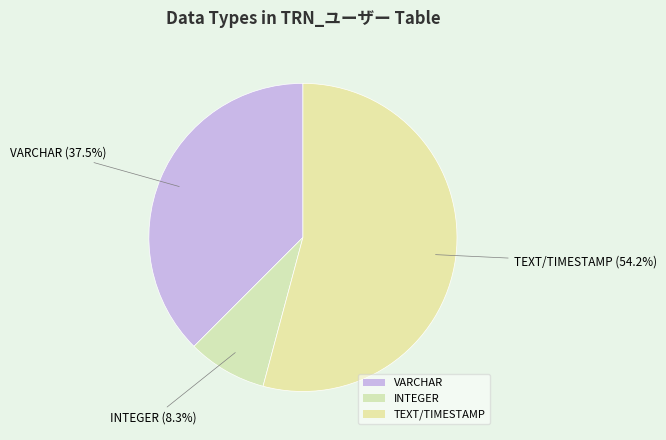

How many segments does this pie chart have?

3